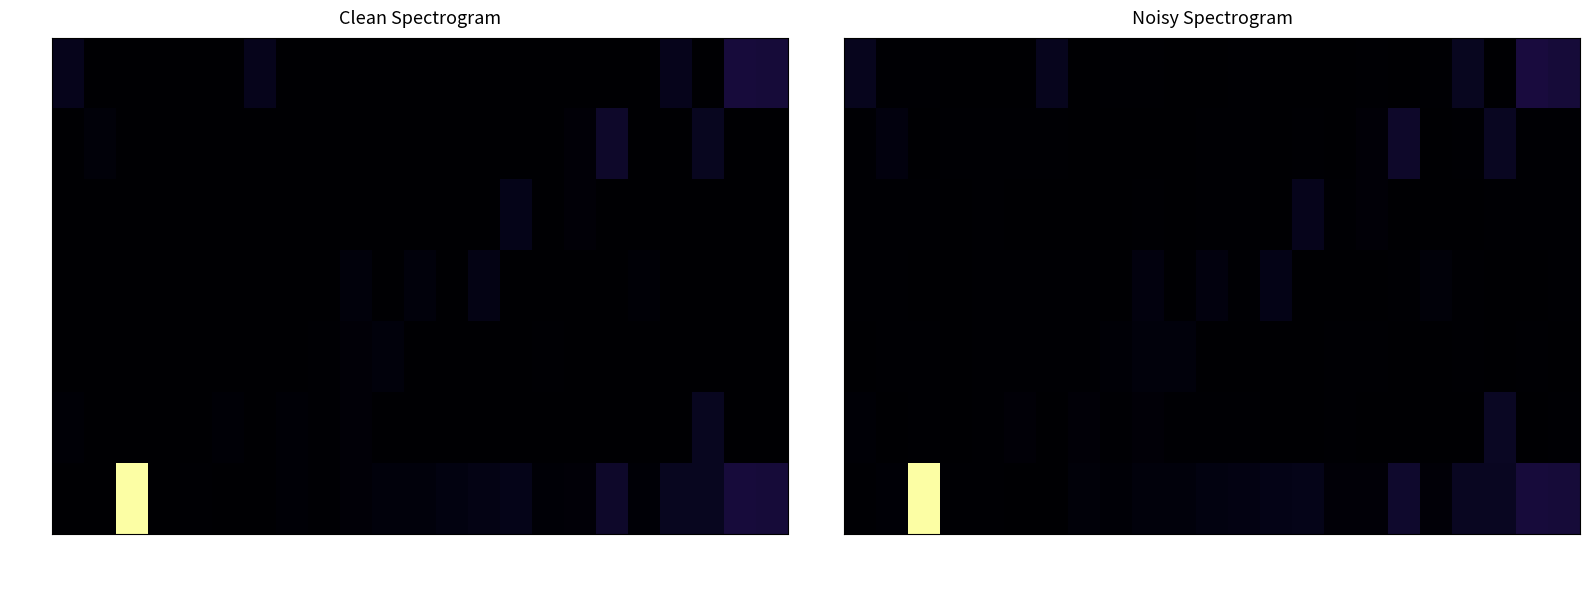

The value of 10 at 379 is 3.7. True or false?

False